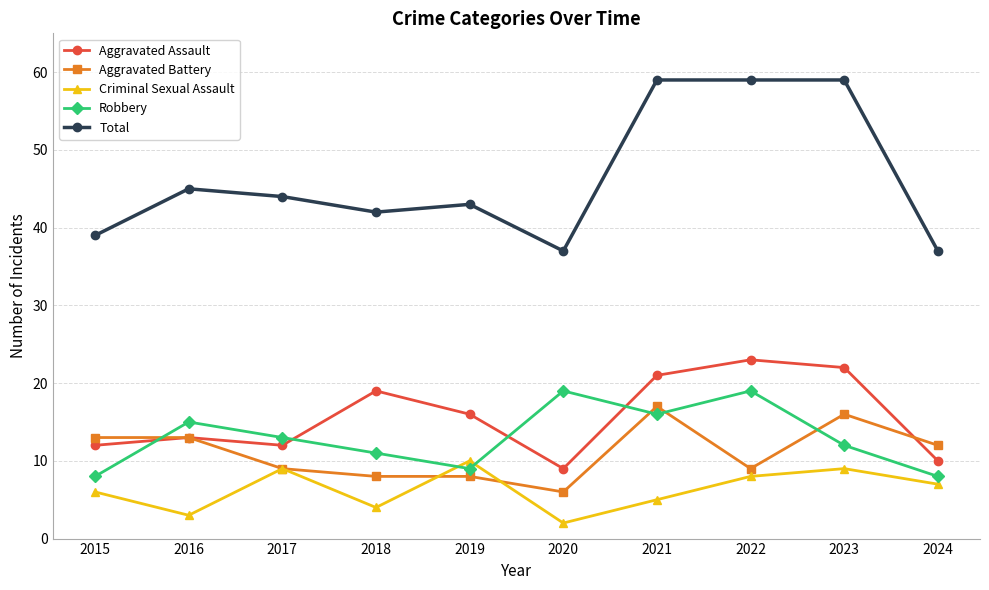

What is the total value across all series at 2021?

118